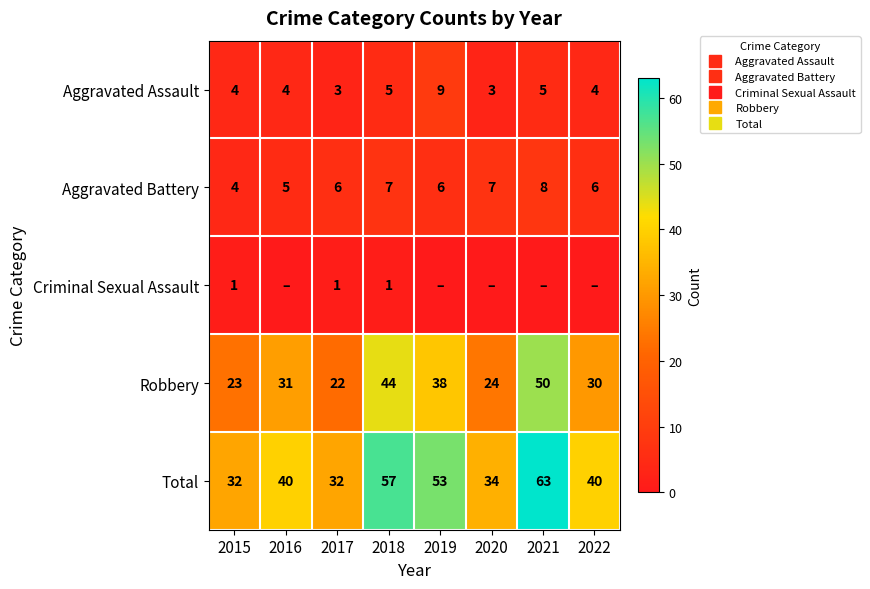

Where does the Aggravated Assault series first go above 4?

2018